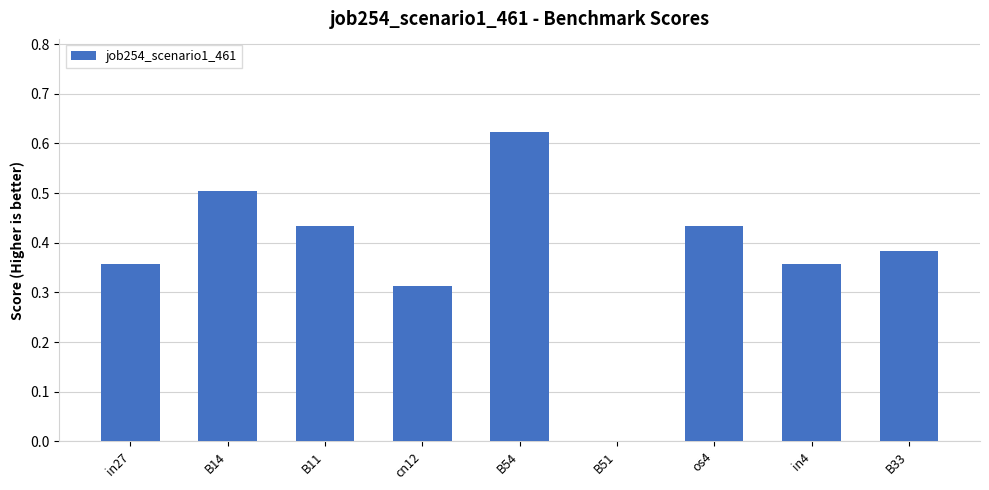

What is the sum of all values?

3.4